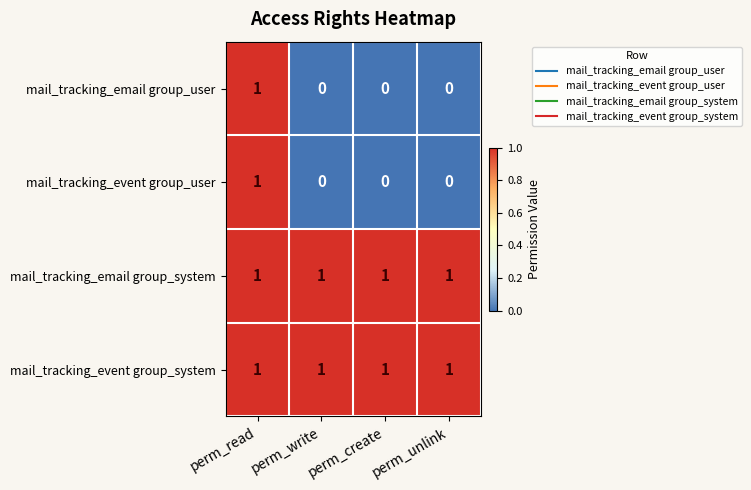

At how many categories does at least one series exceed 0?

4